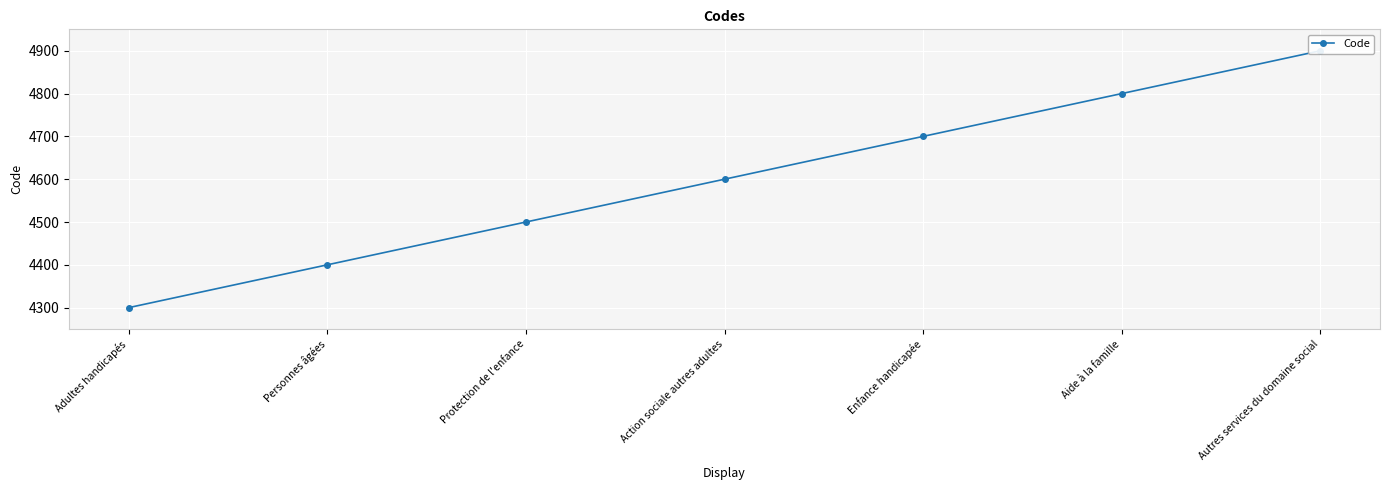

True or false: the data has more than 2 interior local peaks.

False